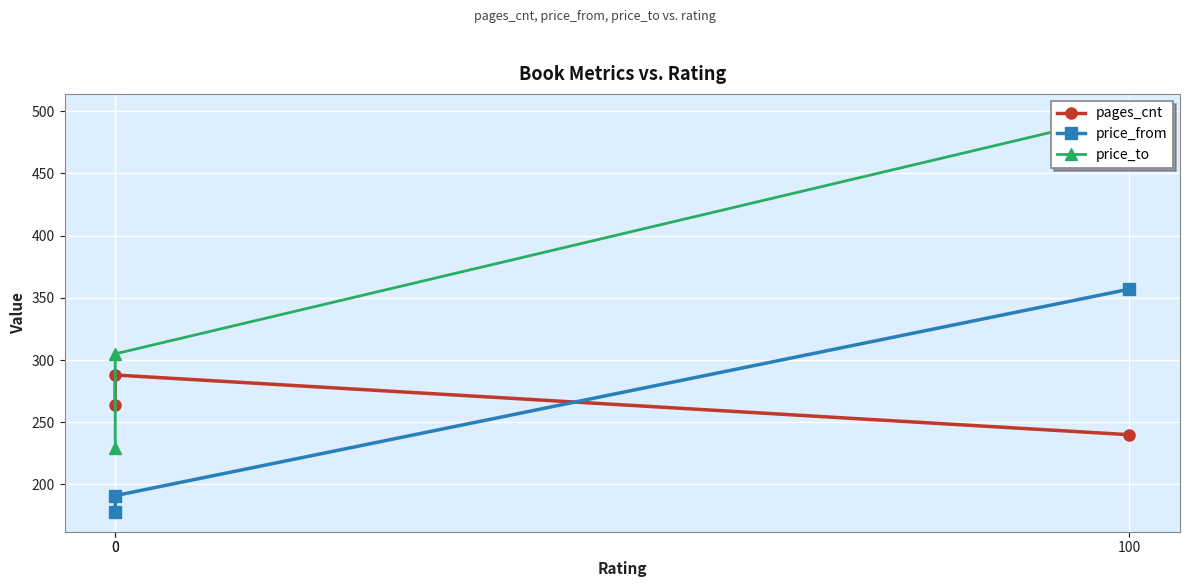

Is it true that pages_cnt equals 288 at 0?

True